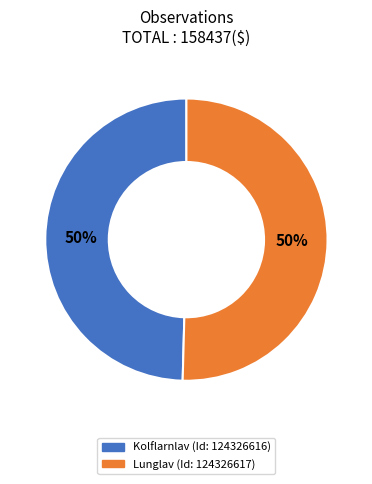

To the nearest percent, what is the average slice percentage?

50%